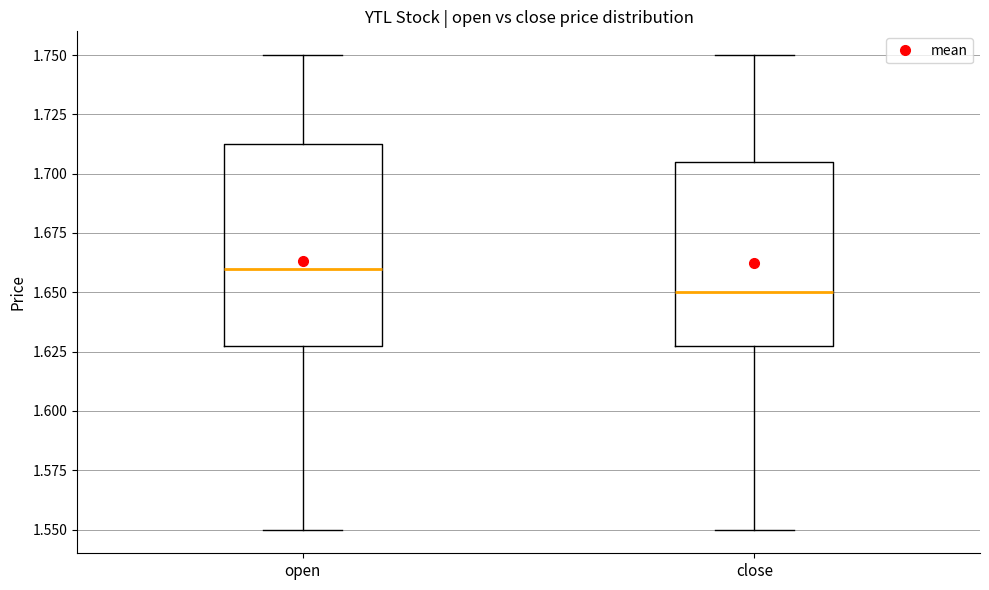

Where is the lower edge of the box for close on the y-axis? The values are not printed on the chart, so give them approximately, as read against the axis.

1.630